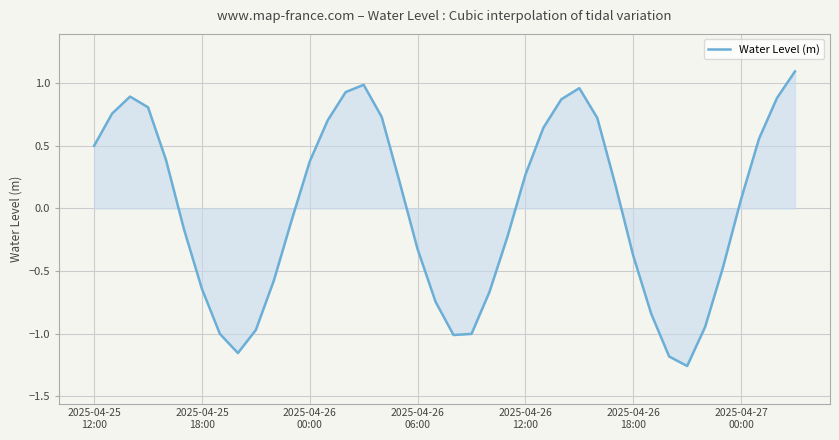

What is the difference between the maximum and minimum values?

2.4